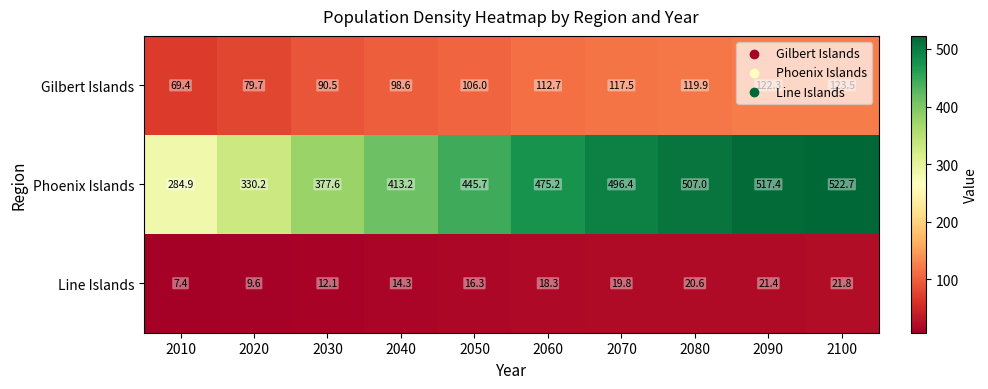

At which category does the chart reach its minimum across all series?

2010